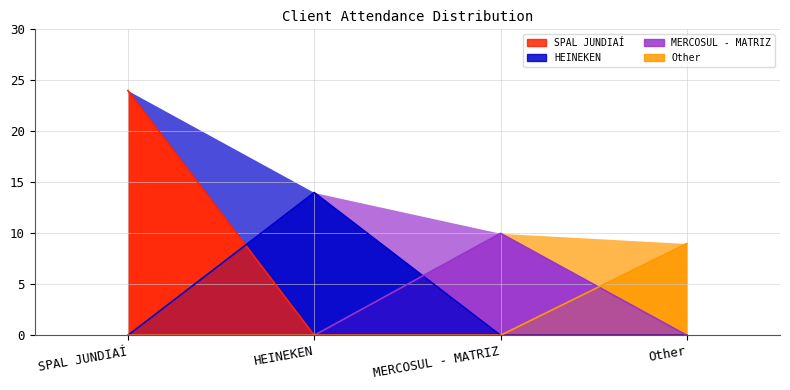

Count the number of categories in the chart.

4